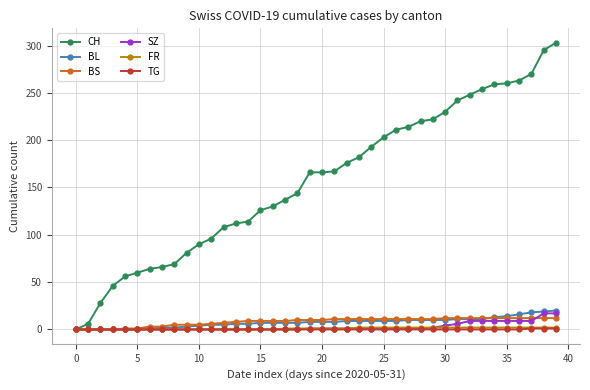

Which series has the widest spread of values?

CH